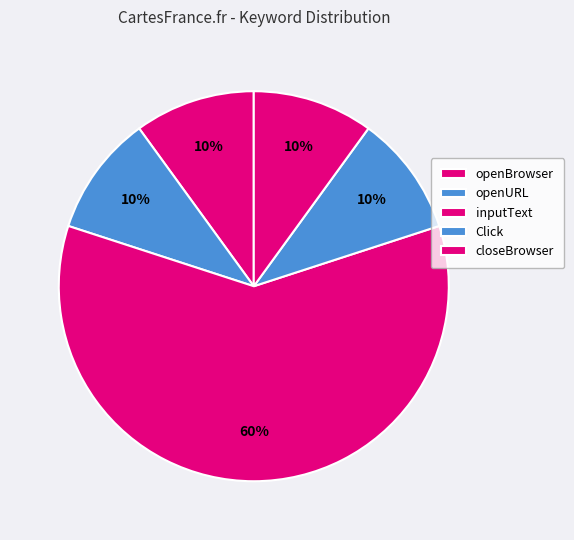

The openURL slice represents 10% of the pie. True or false?

True